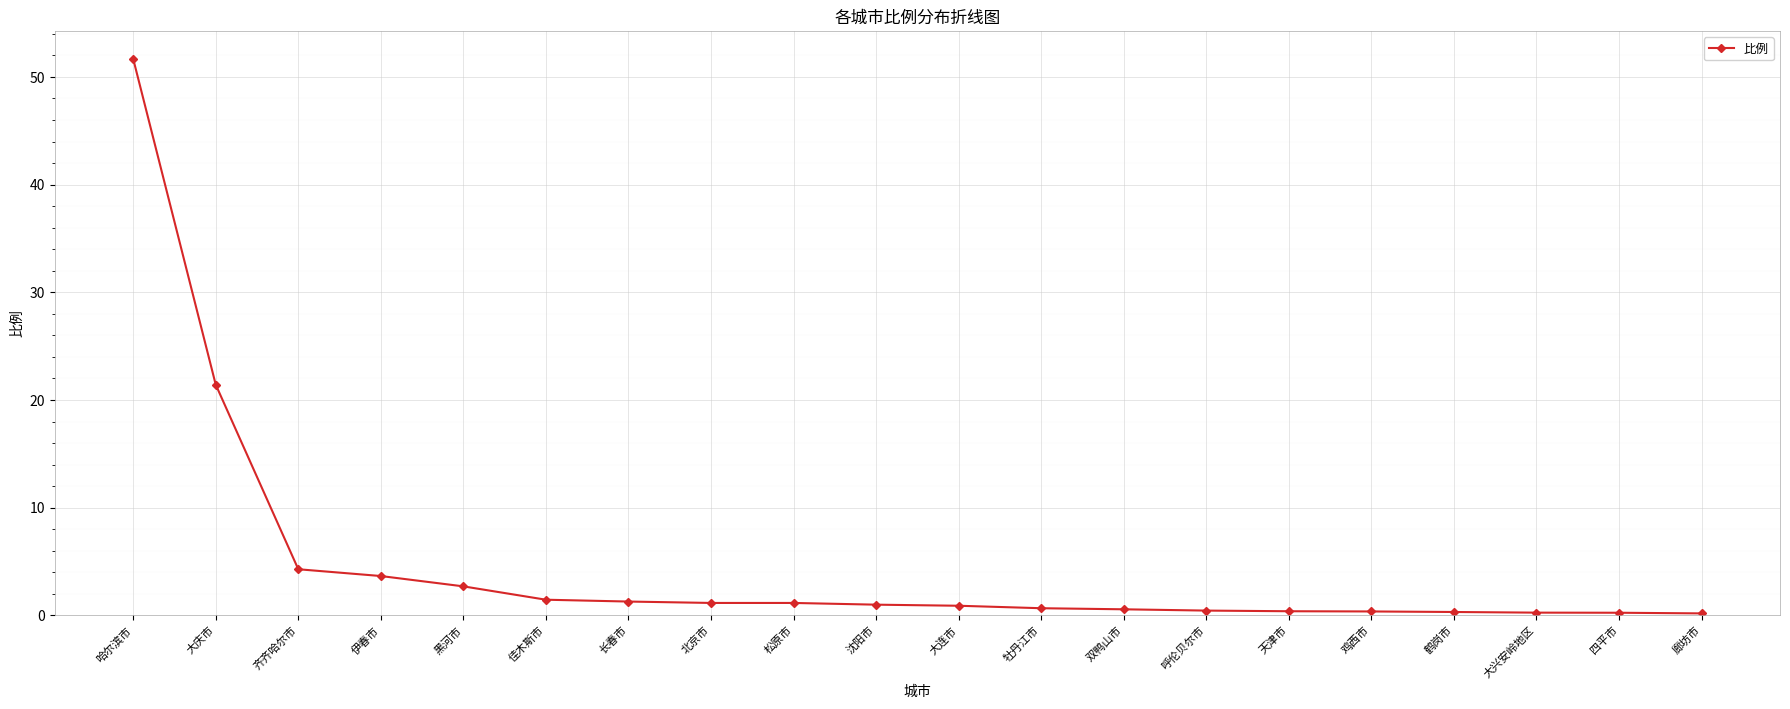

Which has a higher value, 双鸭山市 or 哈尔滨市?

哈尔滨市